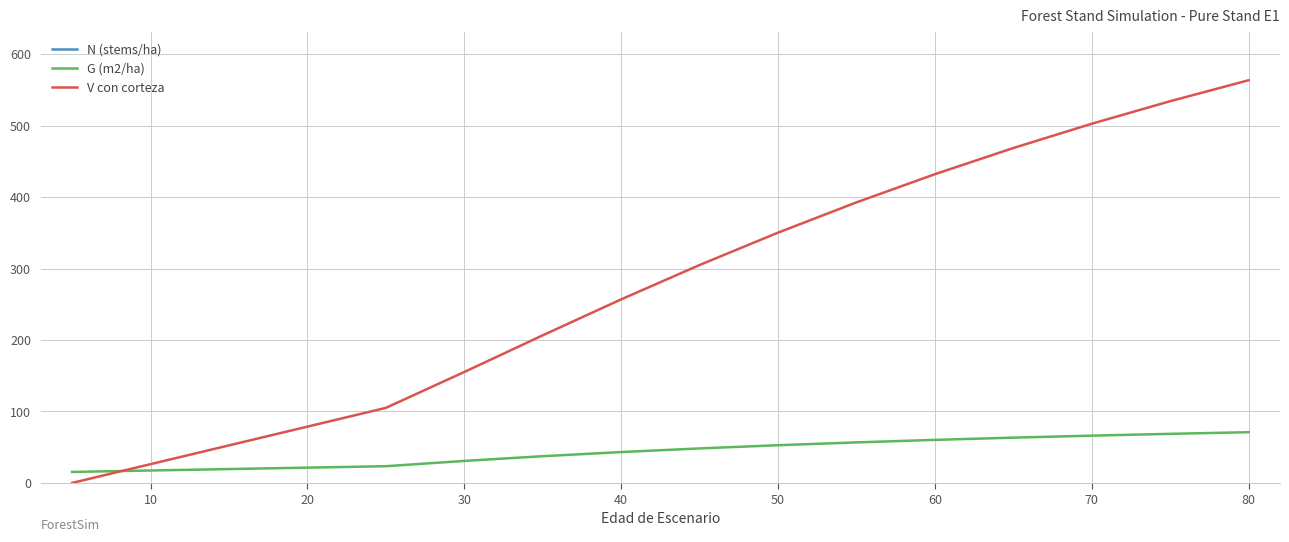

What is the minimum value for G (m2/ha)?

15.4